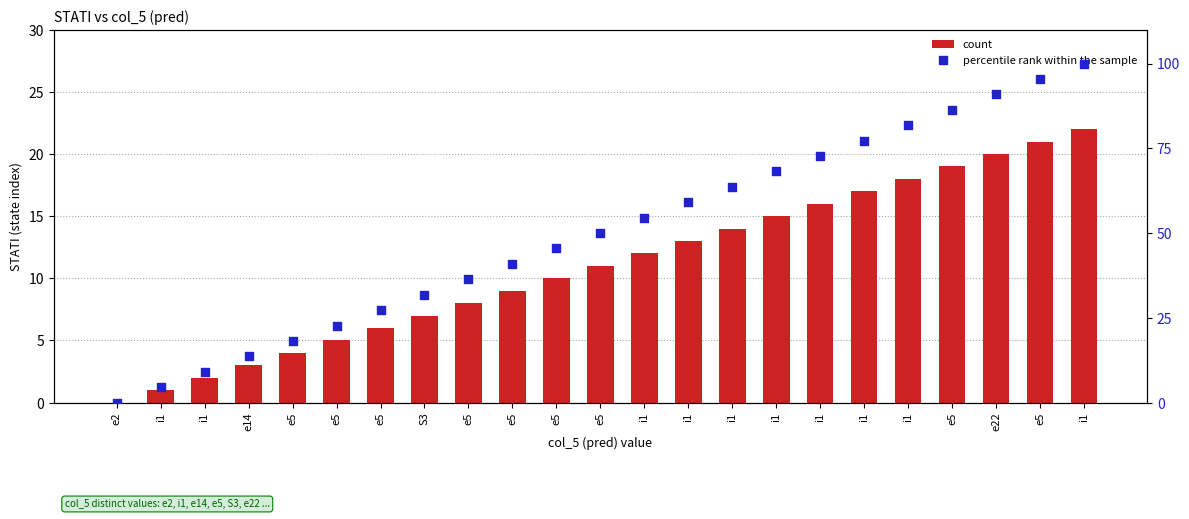

Which series contains the lowest Y value?

count